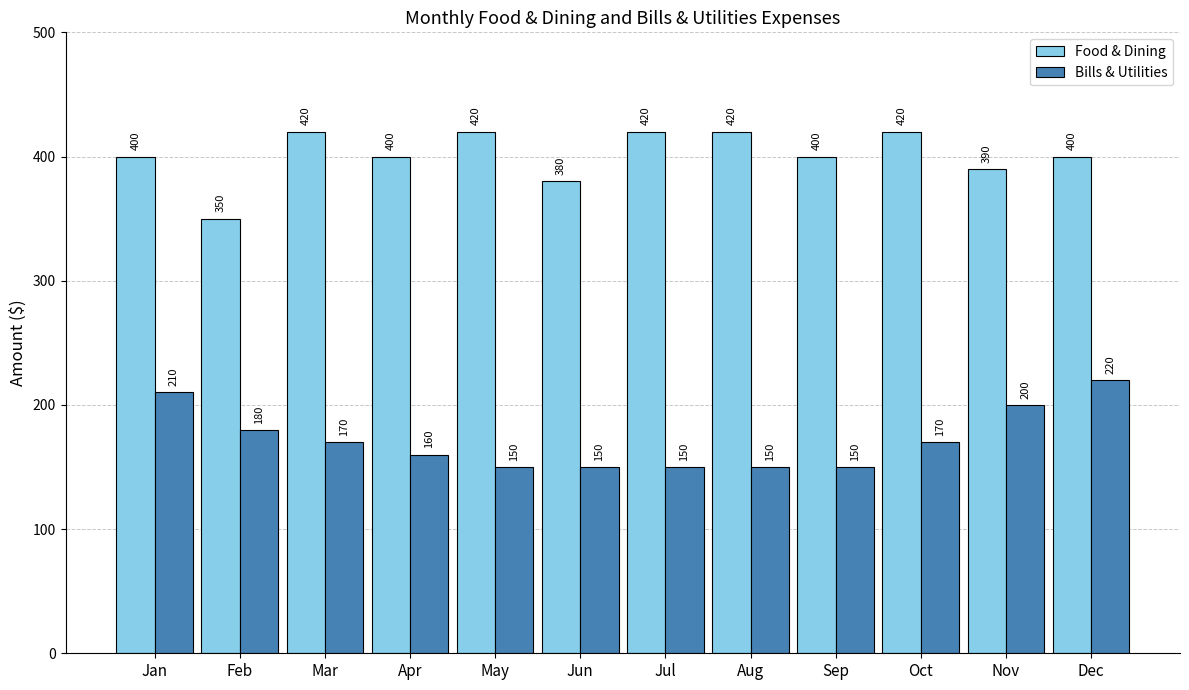

At which category is the sum across all series the highest?

Dec